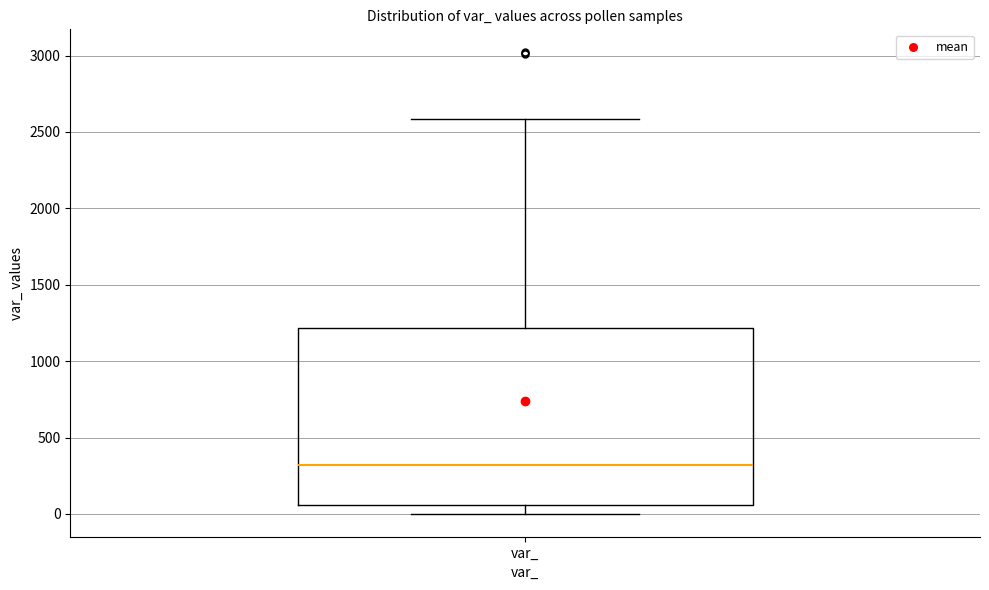

Where is the upper edge of the box for var_ on the y-axis? The values are not printed on the chart, so give them approximately, as read against the axis.

1200